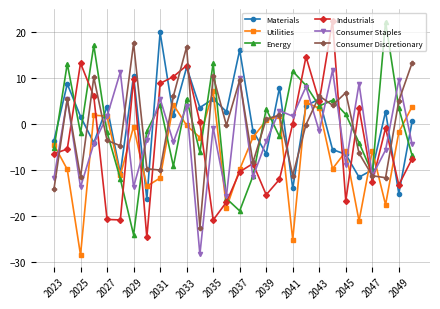

Which series ends up on top after the final intersection of Industrials and Consumer Staples?

Consumer Staples